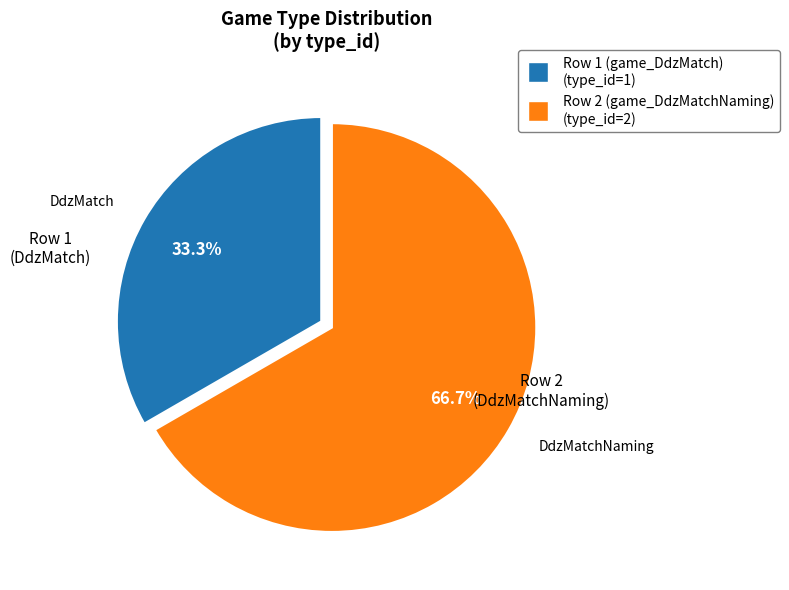

Rank the categories by value from highest to lowest.

Row 2 (game_DdzMatchNaming), Row 1 (game_DdzMatch)